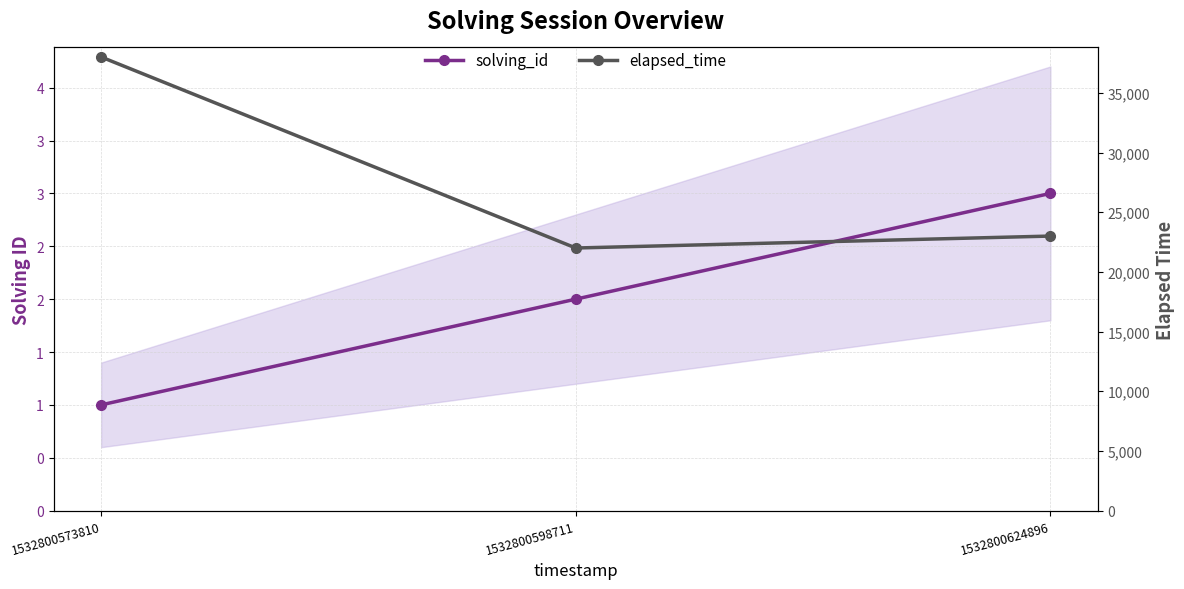

At which label does solving_id reach its peak?

1532800624896